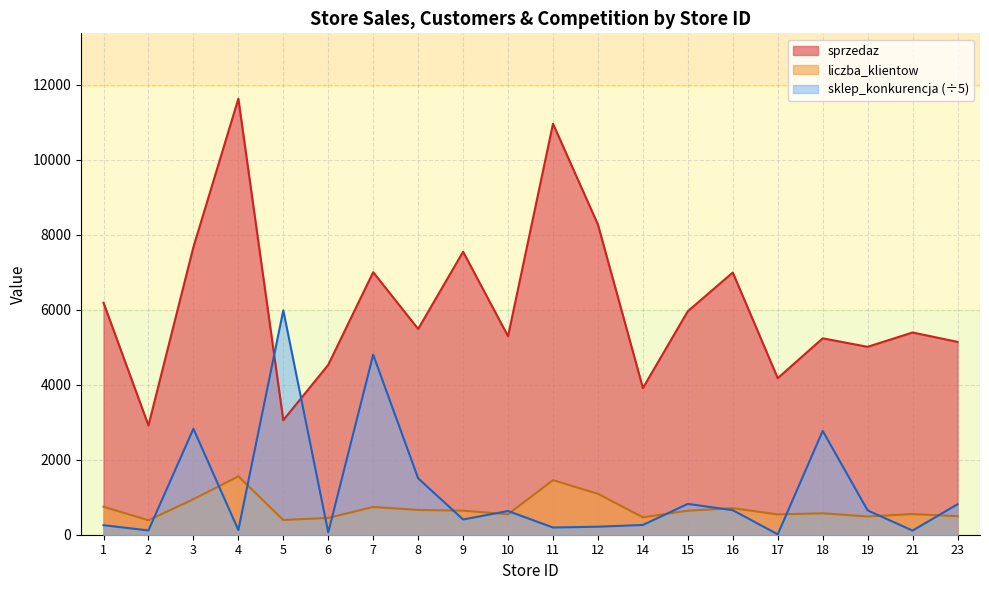

Is the value of liczba_klientow at 5 greater than the value of sklep_konkurencja at 2?

Yes